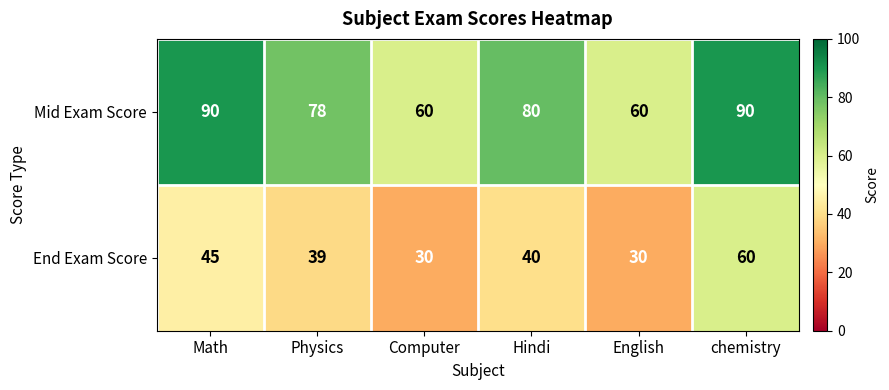

What is the greatest value displayed?

90